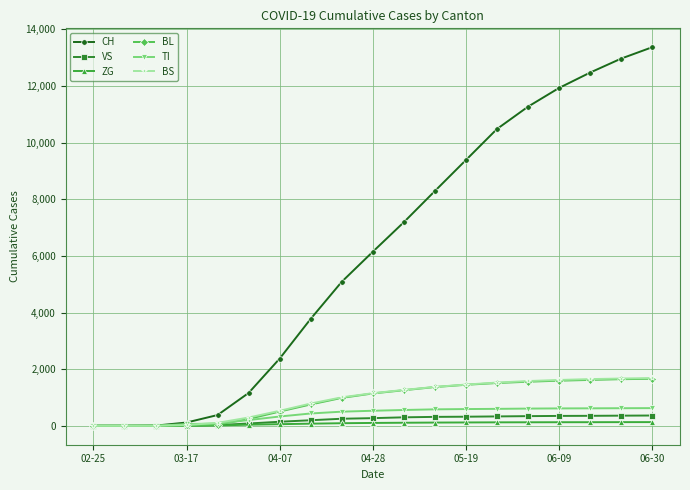

What is the value of the ZG point at the 7th from the left?

57